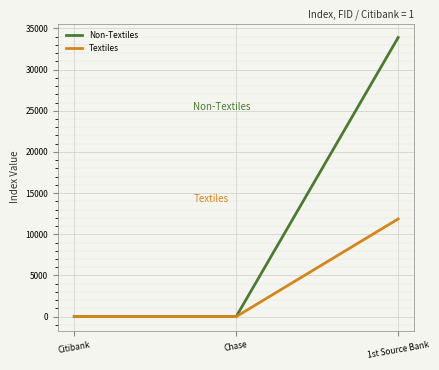

What is the total value across all series at 1st Source Bank?

45757.4